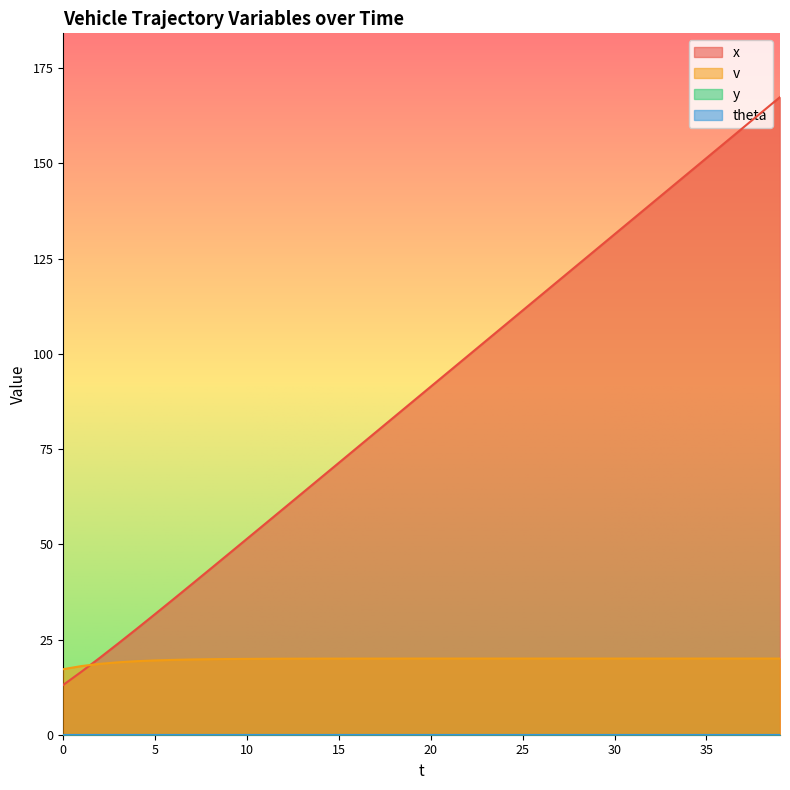

Where is v nearest to the value 18?

1